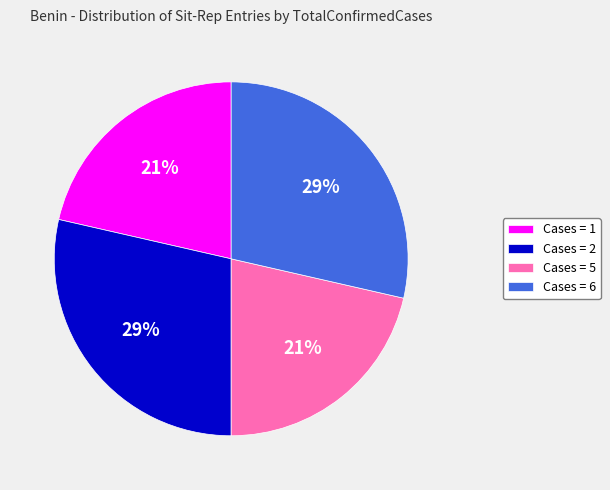

Do Cases = 2 and Cases = 6 together represent more than half of the pie?

Yes